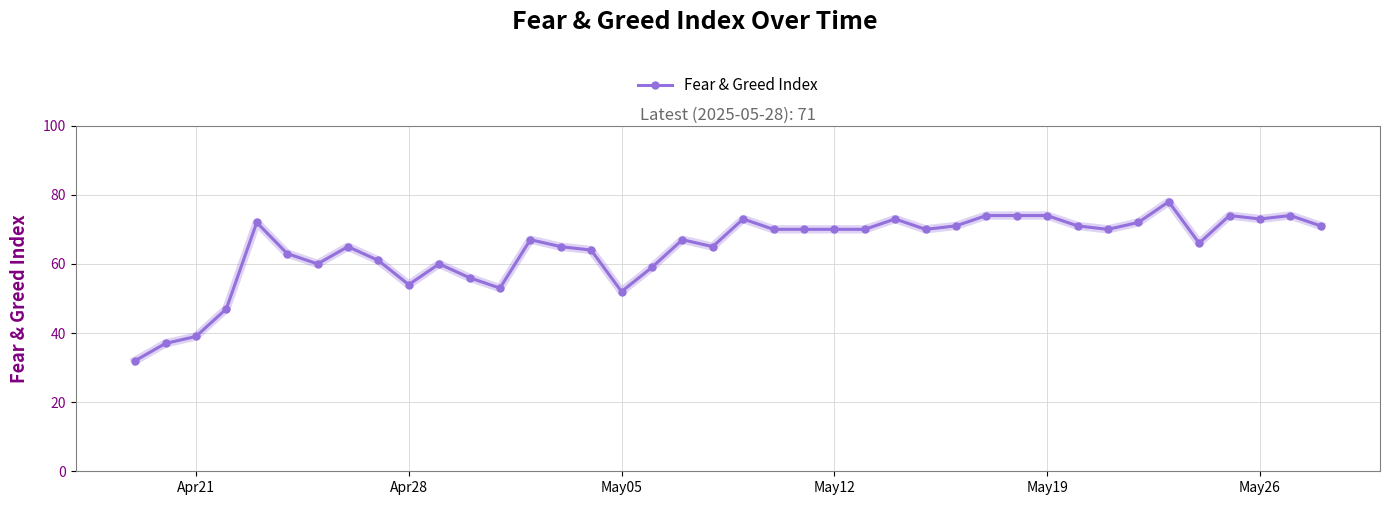

True or false: there are more than 0 points higher than both neighbors.

True